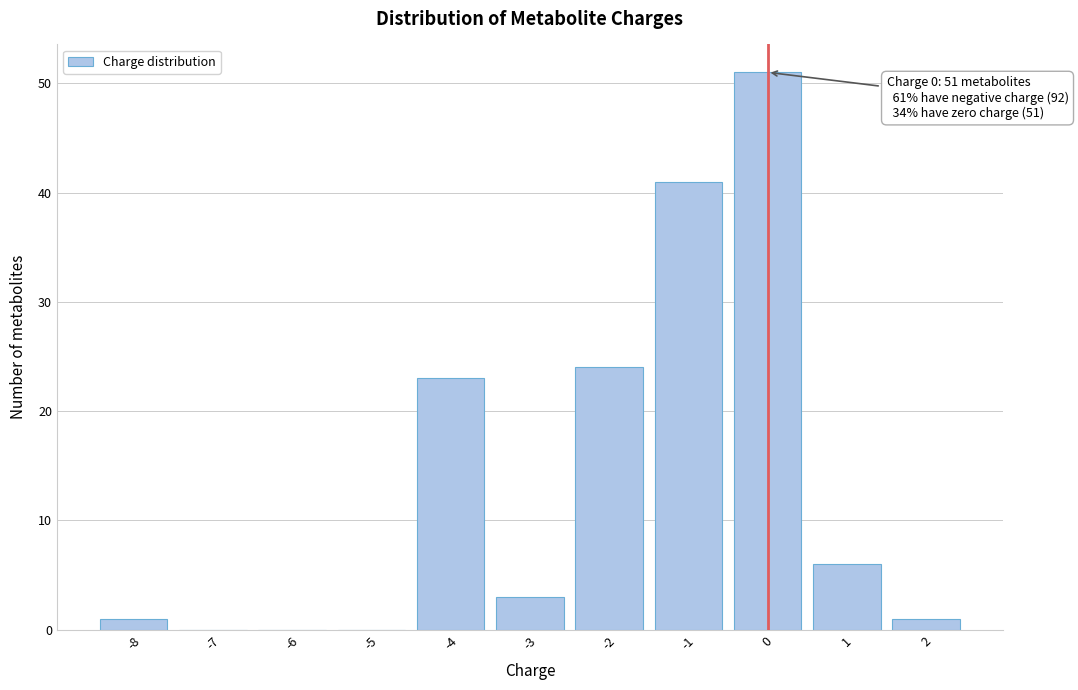

Which range on the x-axis has the tallest bar?

-0.5 to 0.5